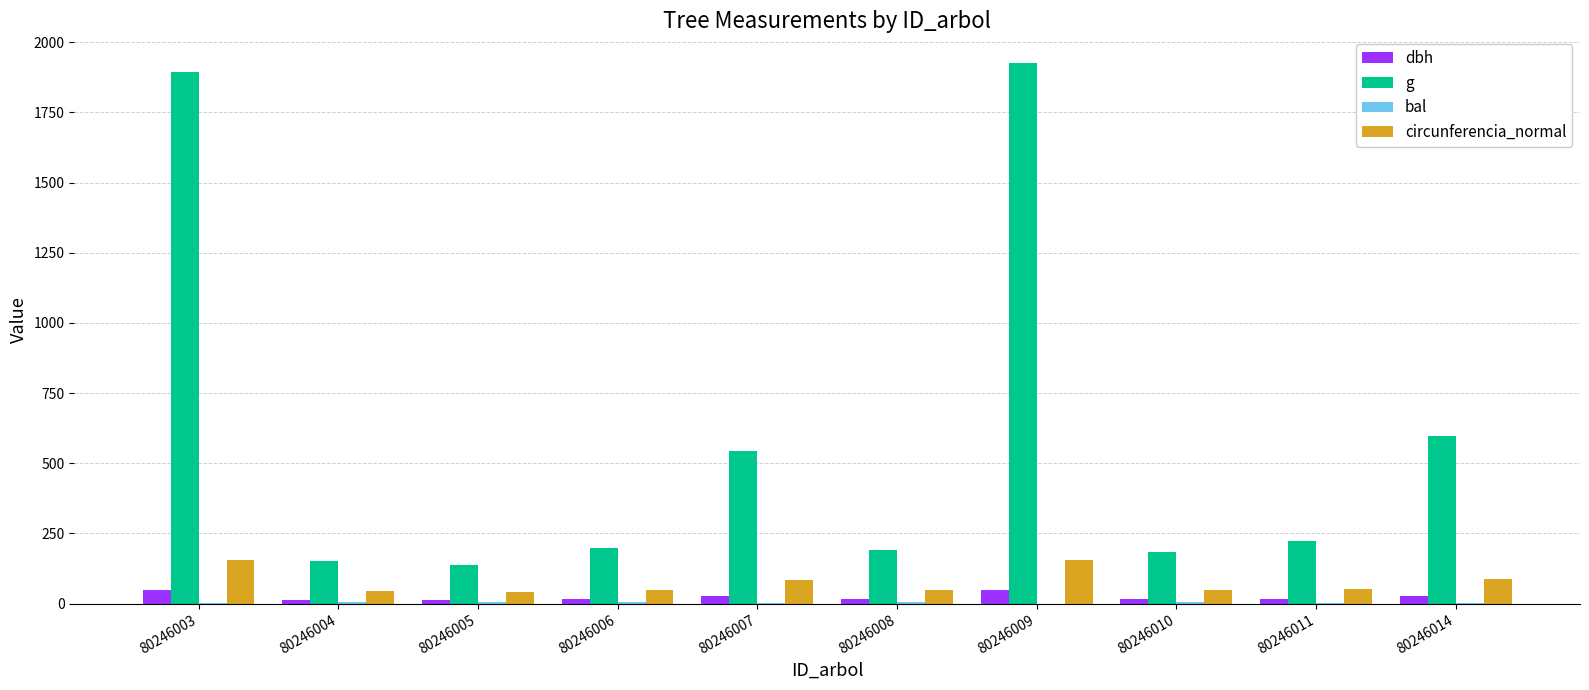

Which series has the widest spread of values?

g